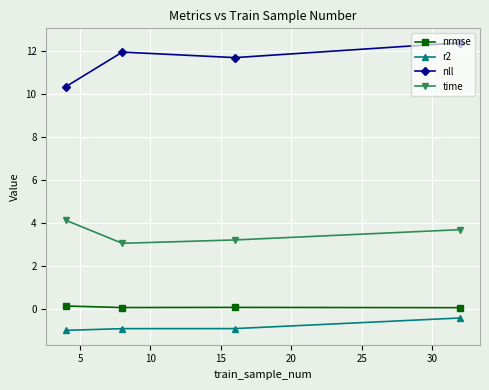

True or false: nll has more than 2 interior local peaks.

False